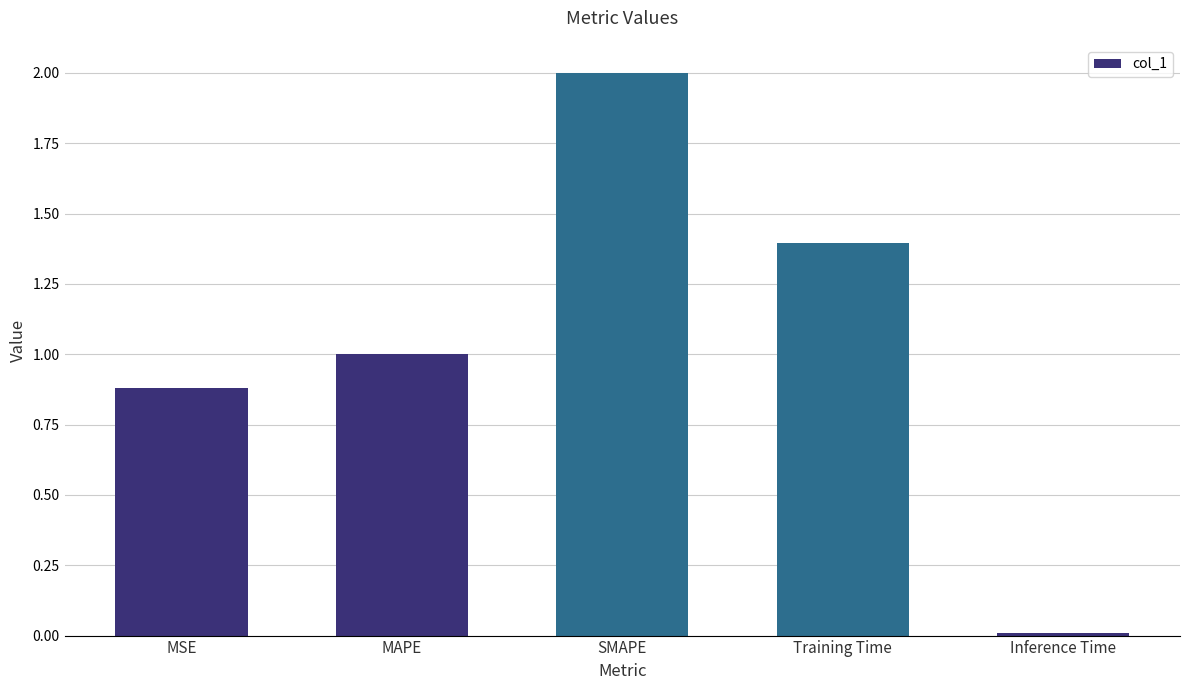

How many categories are shown in the chart?

5